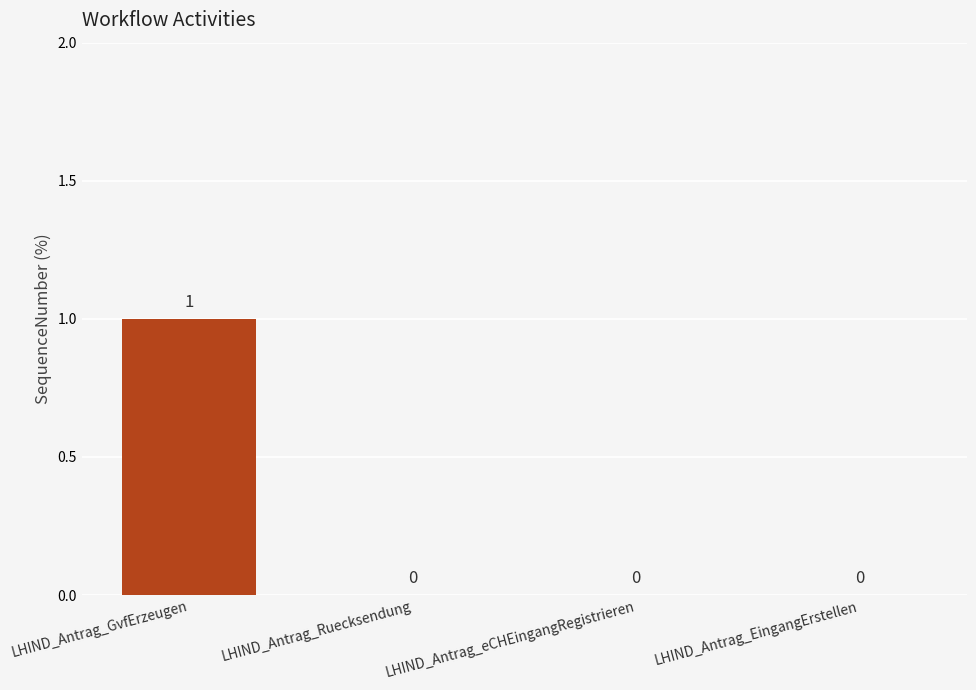

The chart shows a value of 0 at LHIND_Antrag_EingangErstellen. True or false?

True